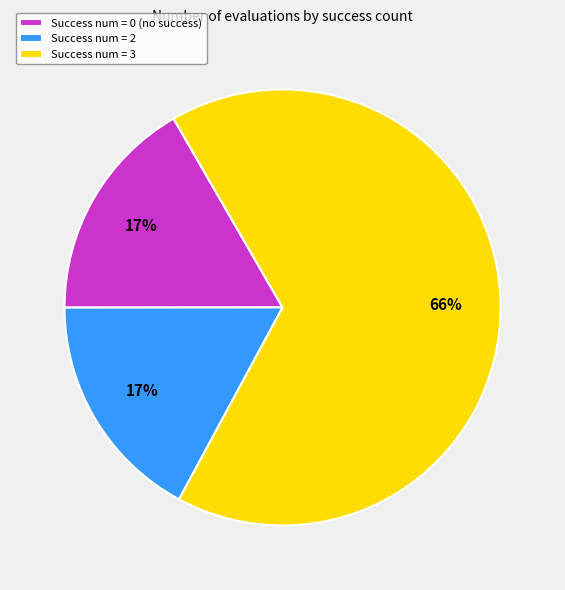

To the nearest percent, what is the combined percentage of Success num = 2 and Success num = 0 (no success)?

34%